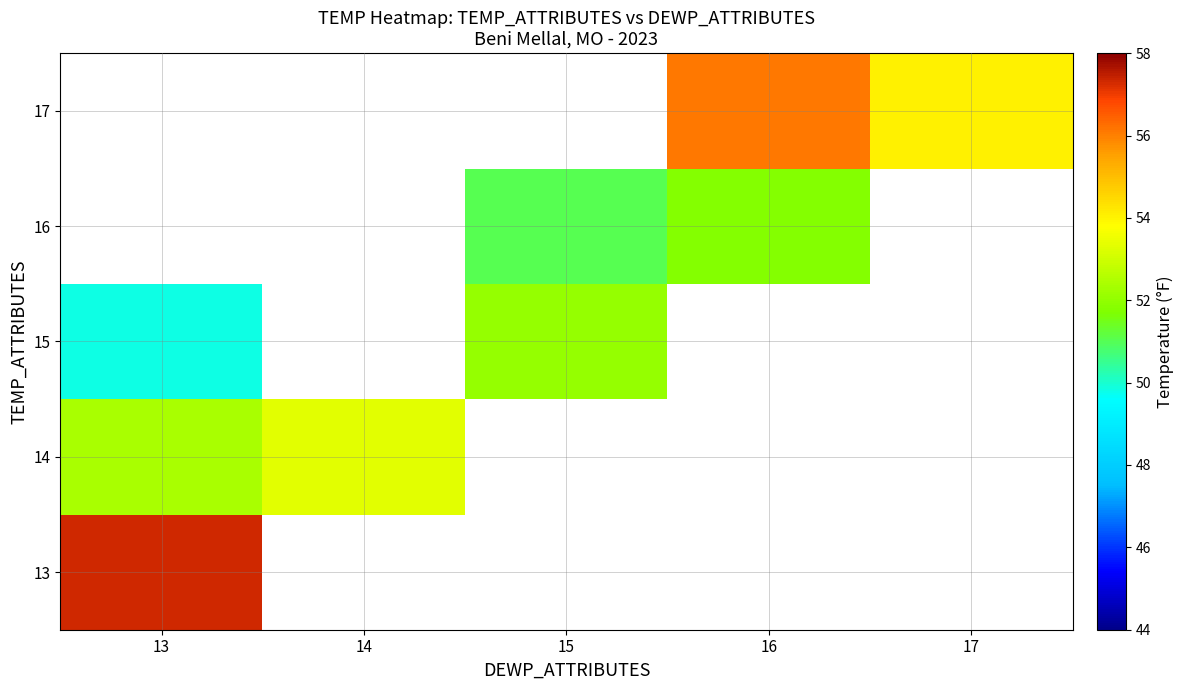

What is the difference between the maximum and minimum values in the 14 series?

0.9